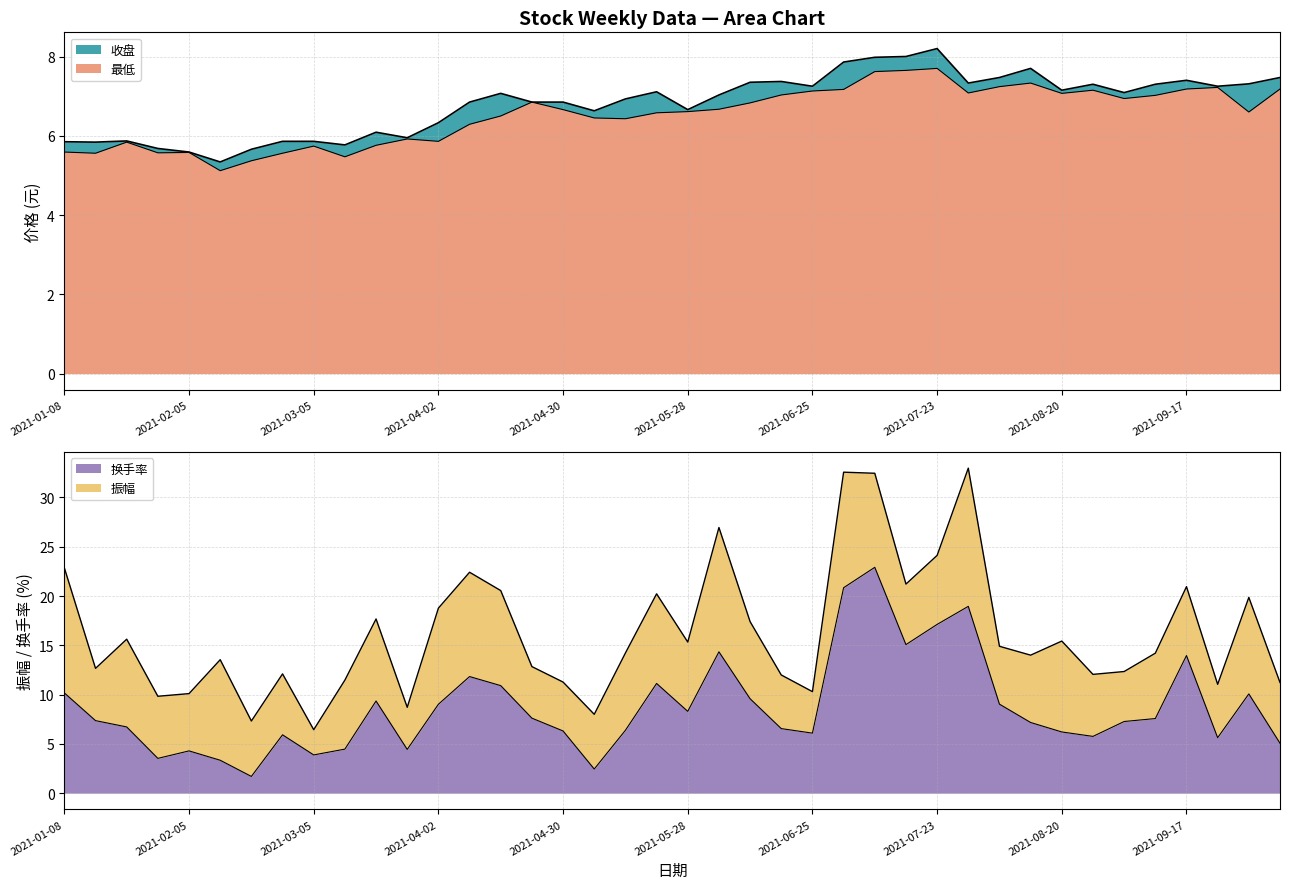

How many data points in 最低 are less than 6?

13